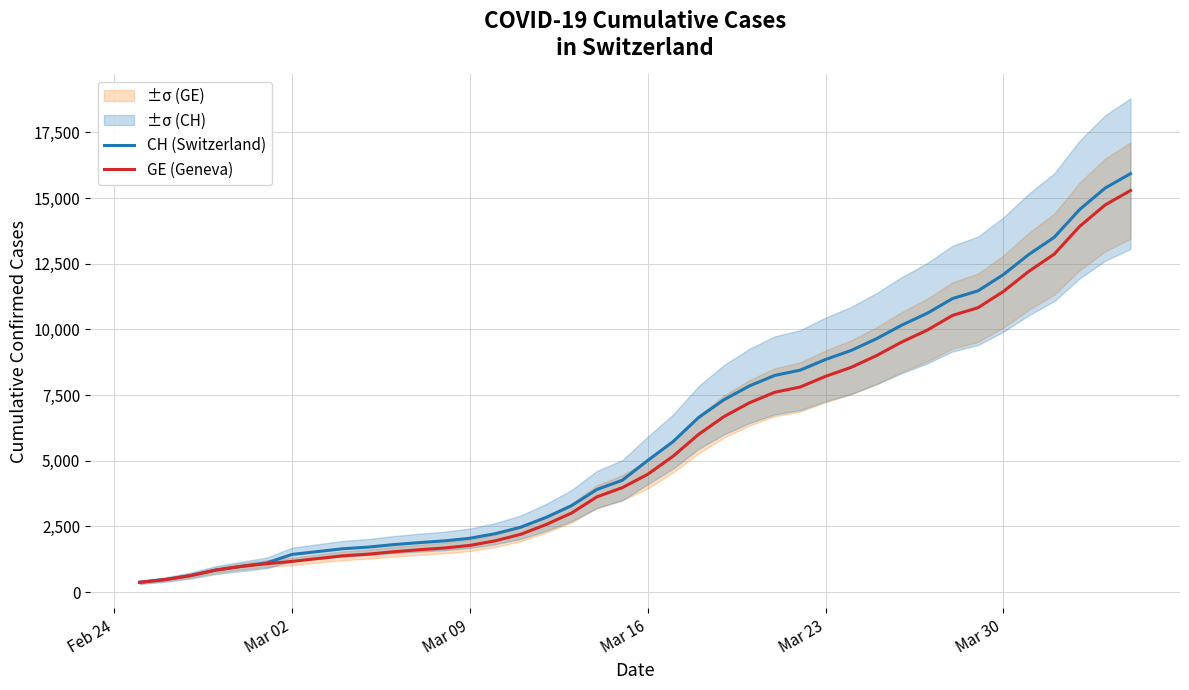

What is the highest value of the CH (Switzerland) series?

15926